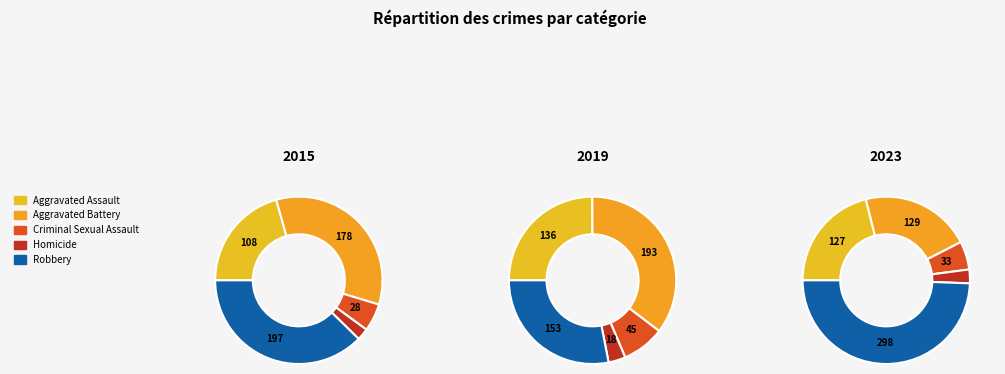

Rank the series by their maximum value, from highest to lowest.

2023, 2015, 2019